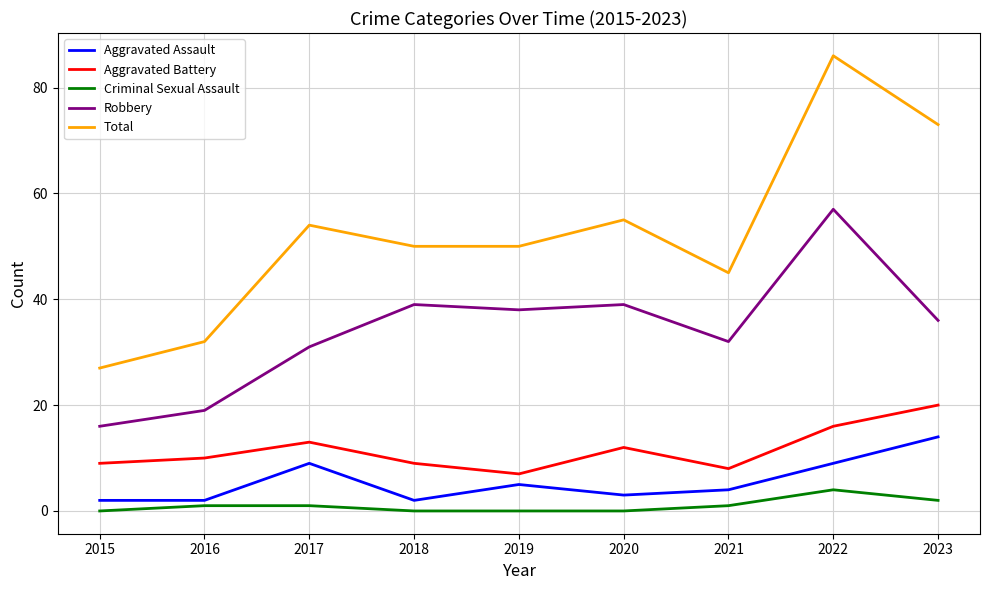

What is the total value across all series at 2021?

90